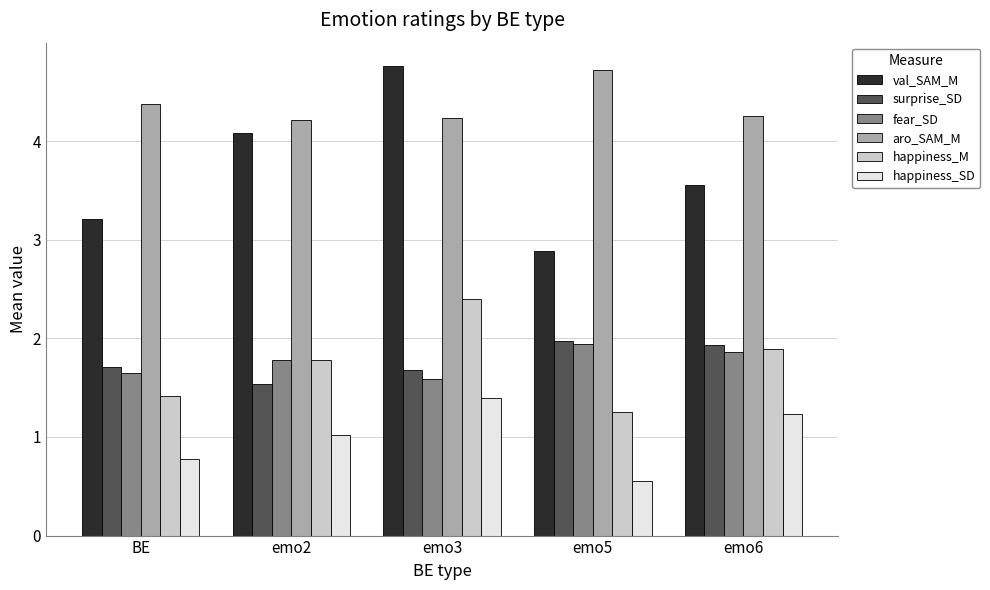

True or false: val_SAM_M has a value of 2.9 at emo5.

True